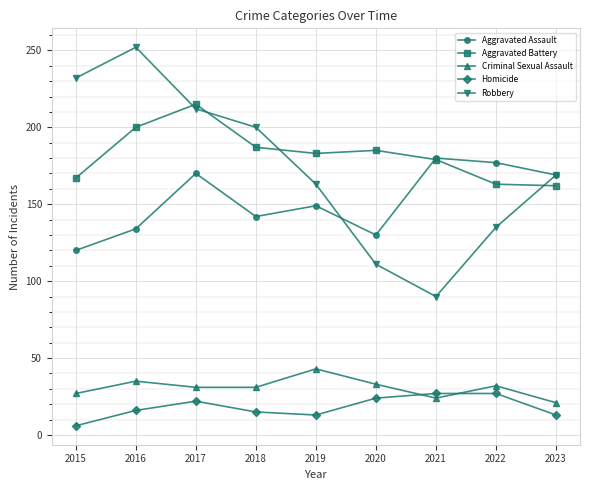

Is the value of Homicide at 2017 greater than the value of Aggravated Battery at 2017?

No